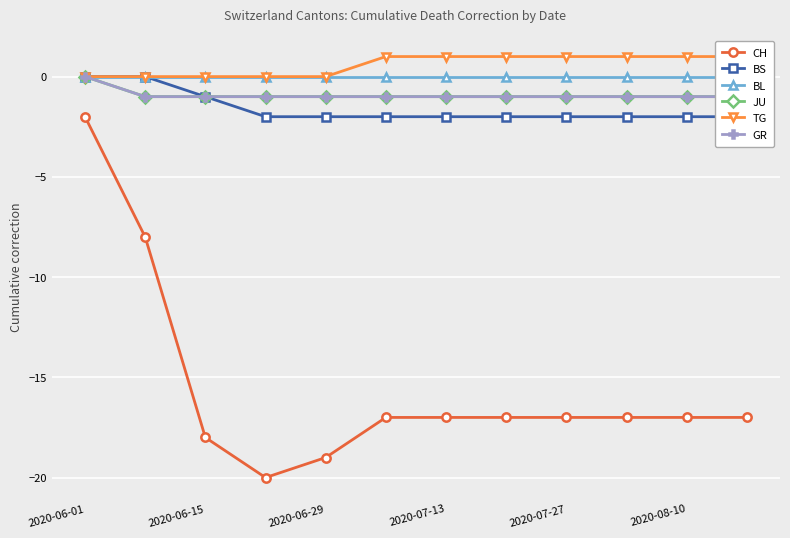

True or false: JU and BL cross at least once.

False